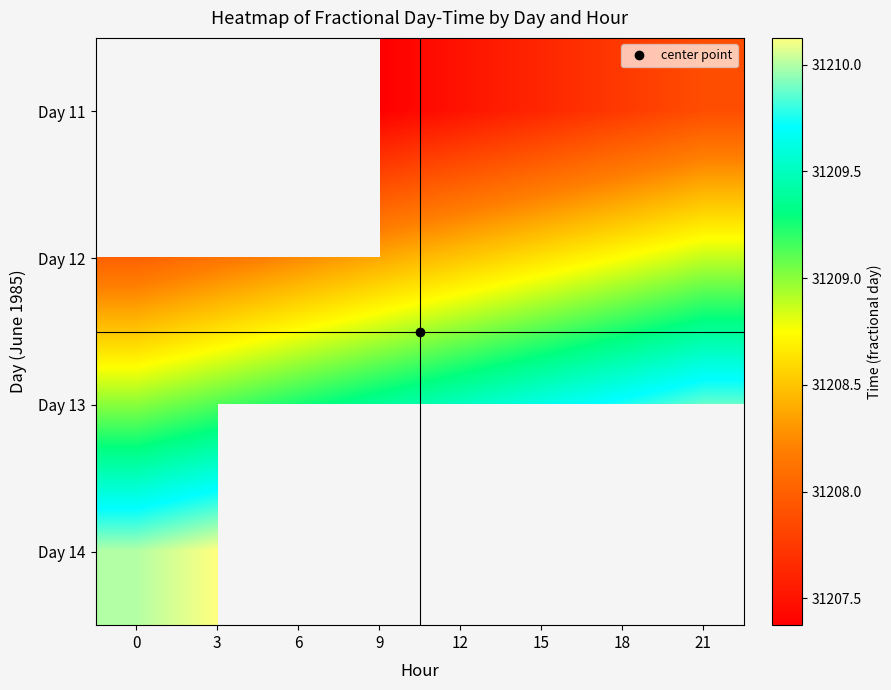

Is the value of Day 11 at 15 greater than the value of Day 14 at 12?

No